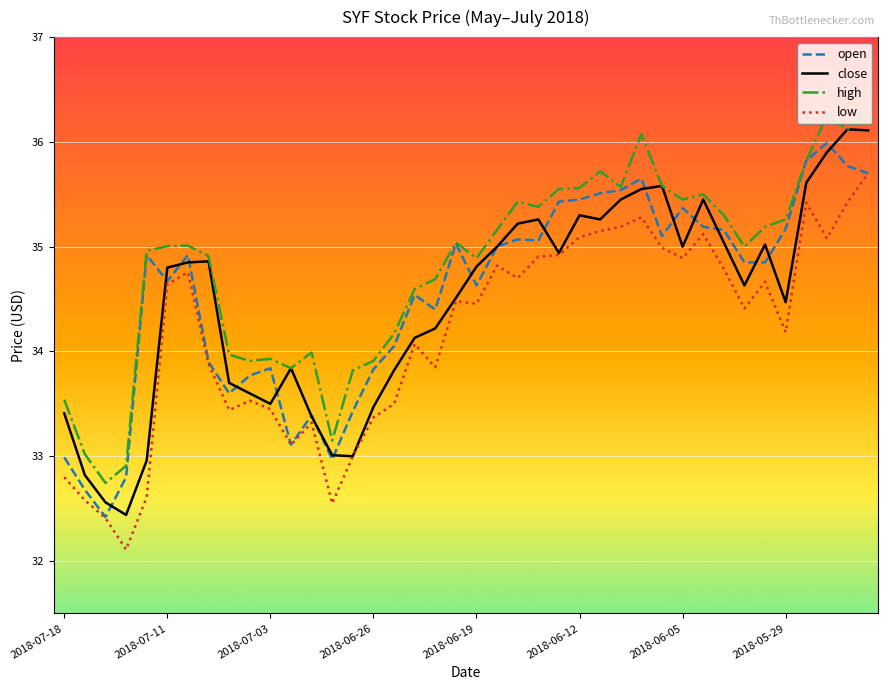

Which series has the largest total across all categories?

high